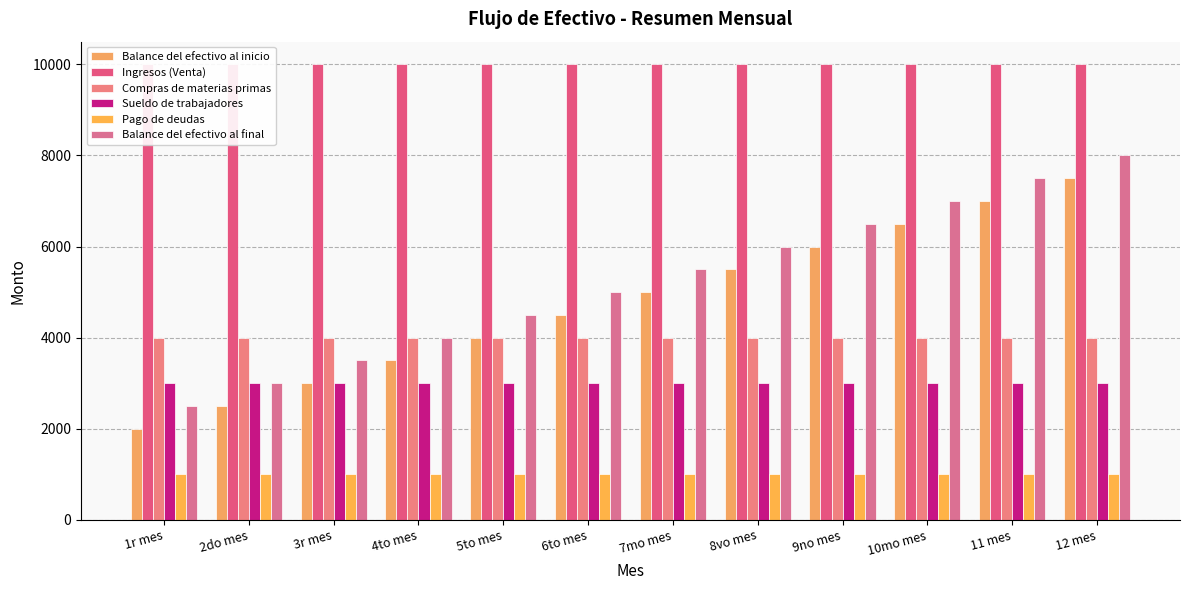

Are the bars grouped side by side (vs. stacked)?

Yes